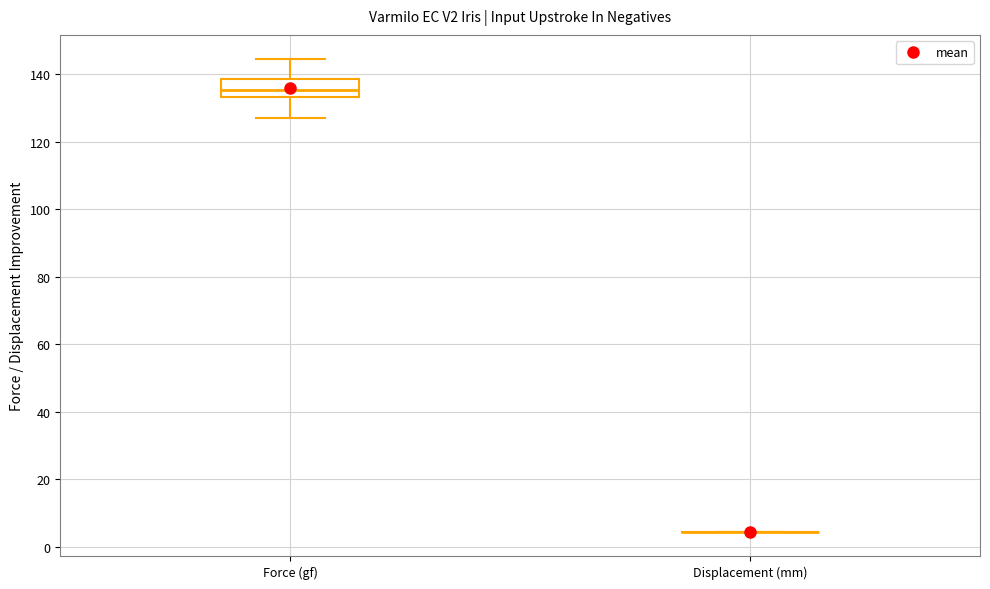

Which box is the tallest, from its lower edge to its upper edge?

Force (gf)